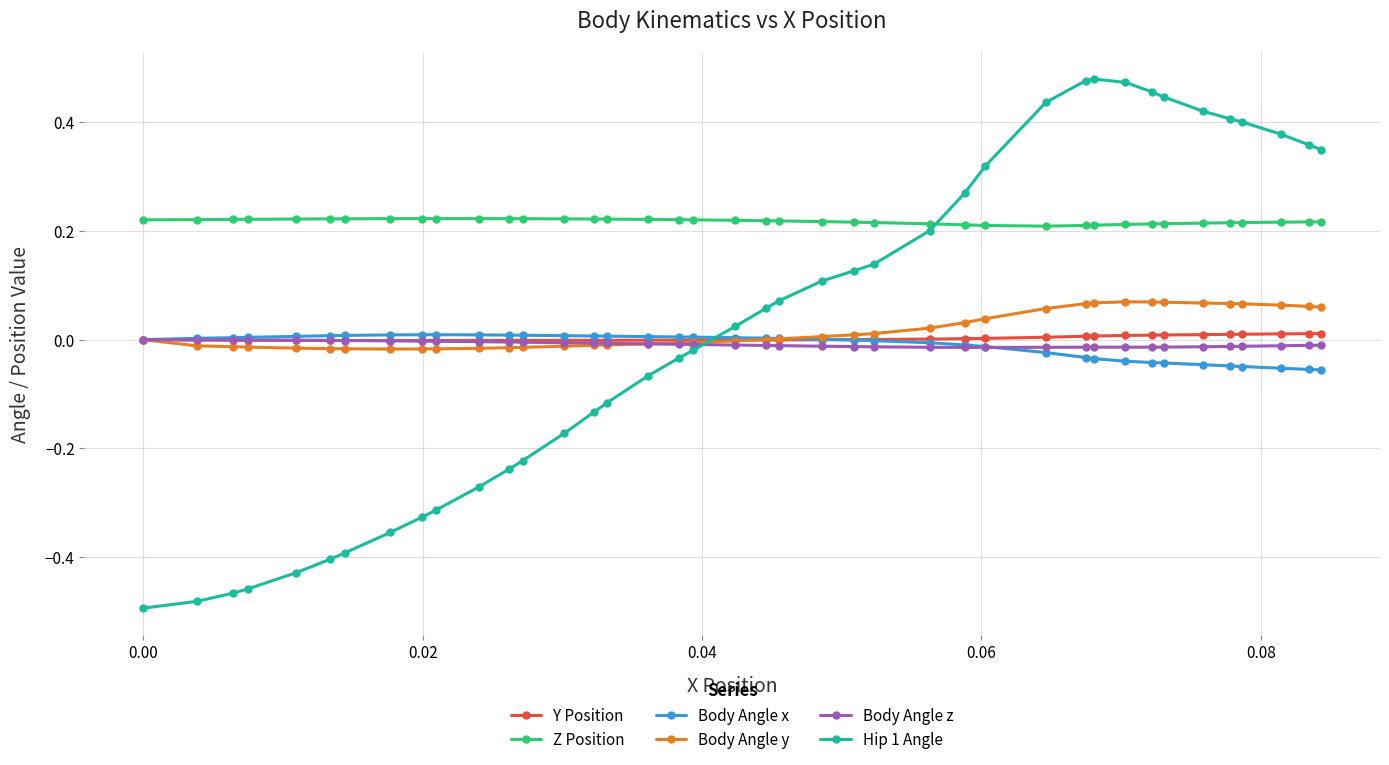

True or false: Z Position and Body Angle x intersect in this chart.

False